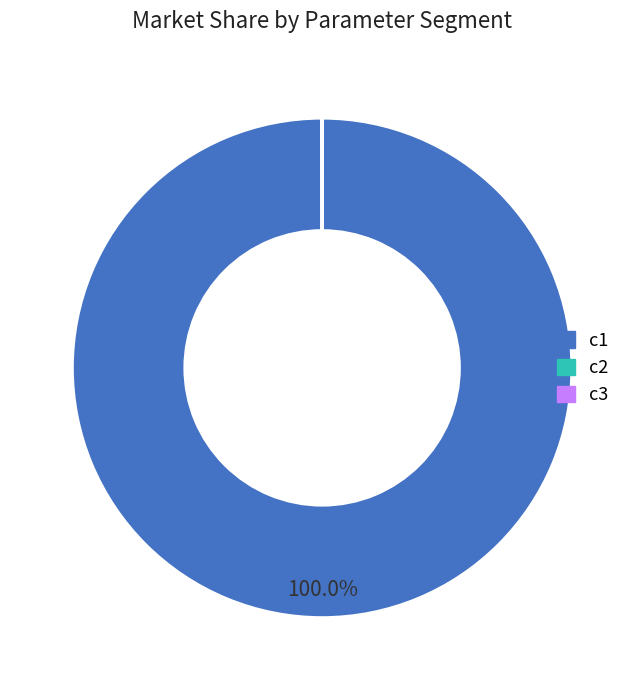

What is the largest slice in the pie chart?

c1